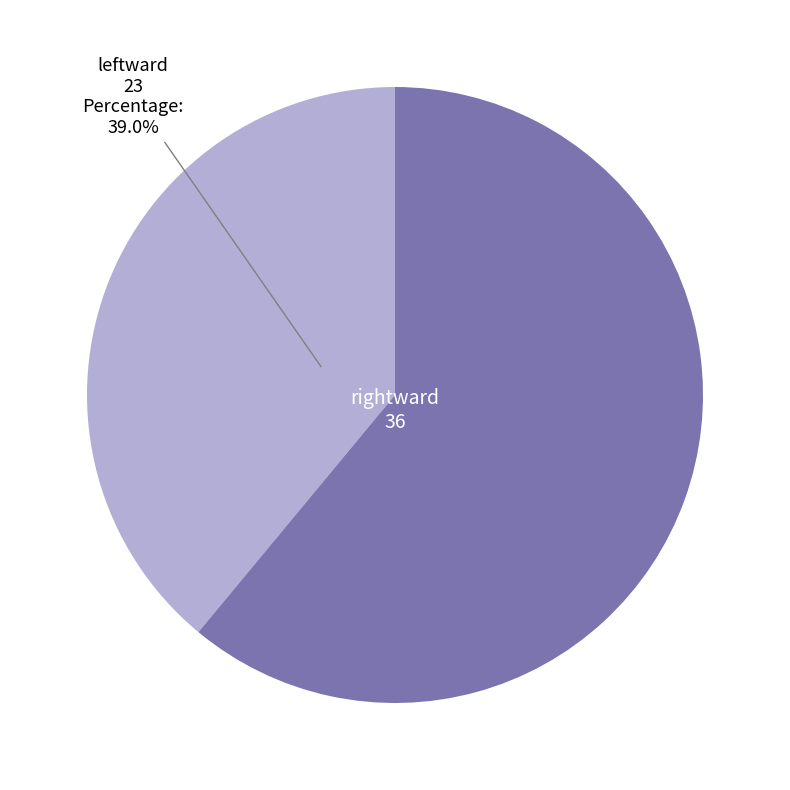

Which category has the biggest portion of the pie?

rightward